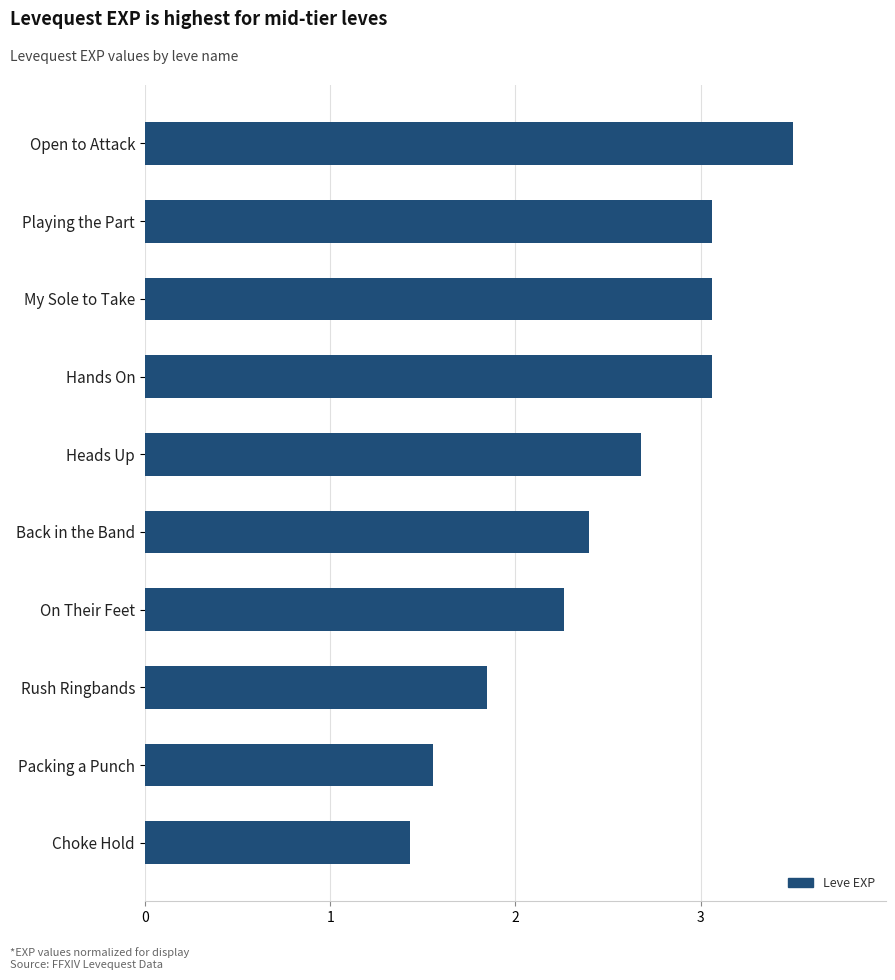

Approximately how many times larger is the value at Packing a Punch compared to Playing the Part?

0.5